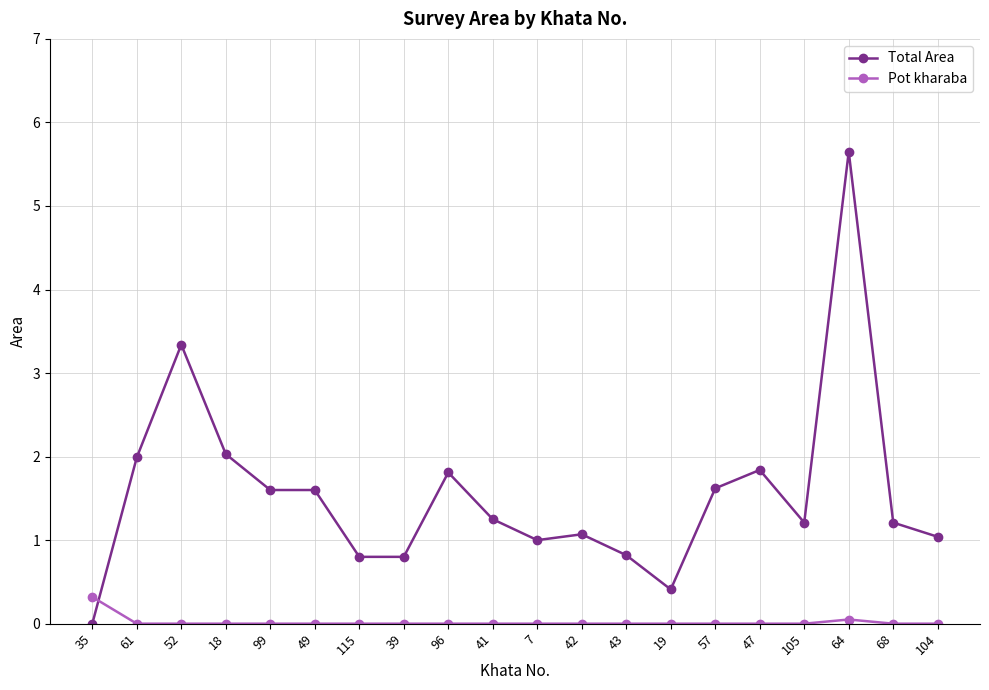

Is it true that Pot kharaba equals 0.0 at 18?

True